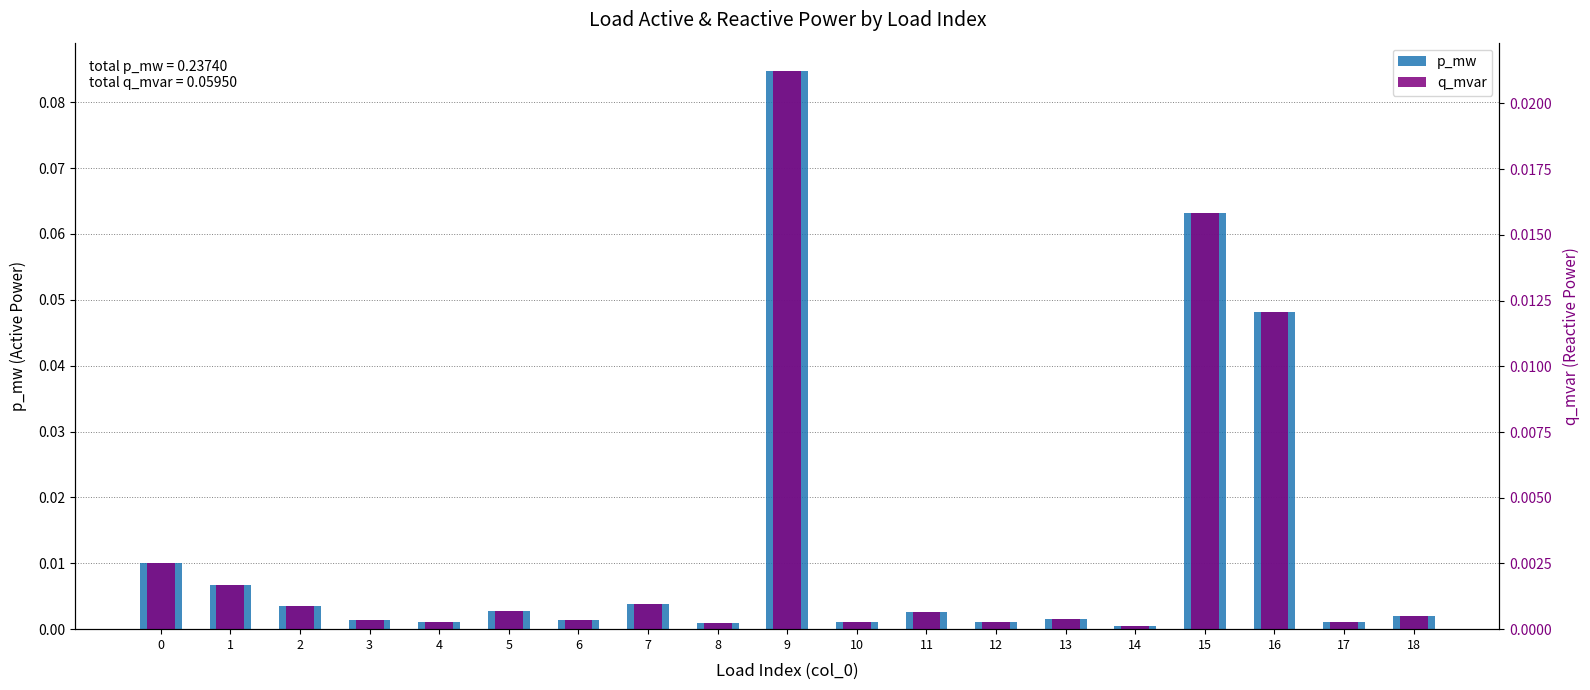

Which has a higher value, 5 or 12?

5